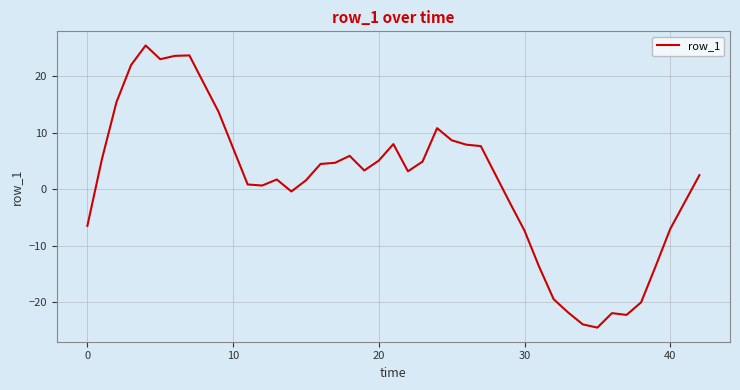

What is the sum of all values?

47.6